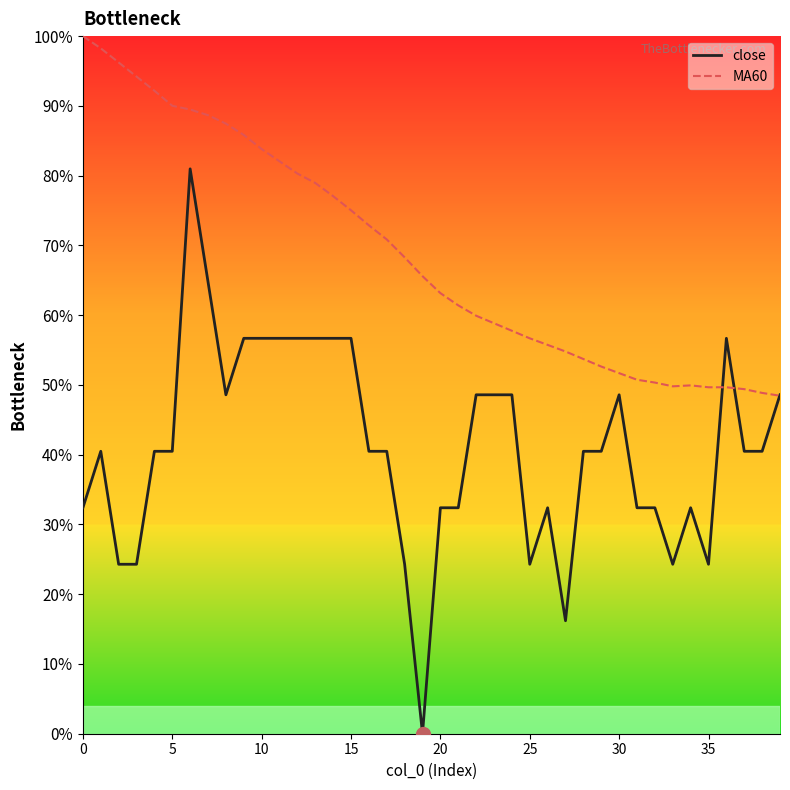

Which series has the largest range (max minus min)?

close